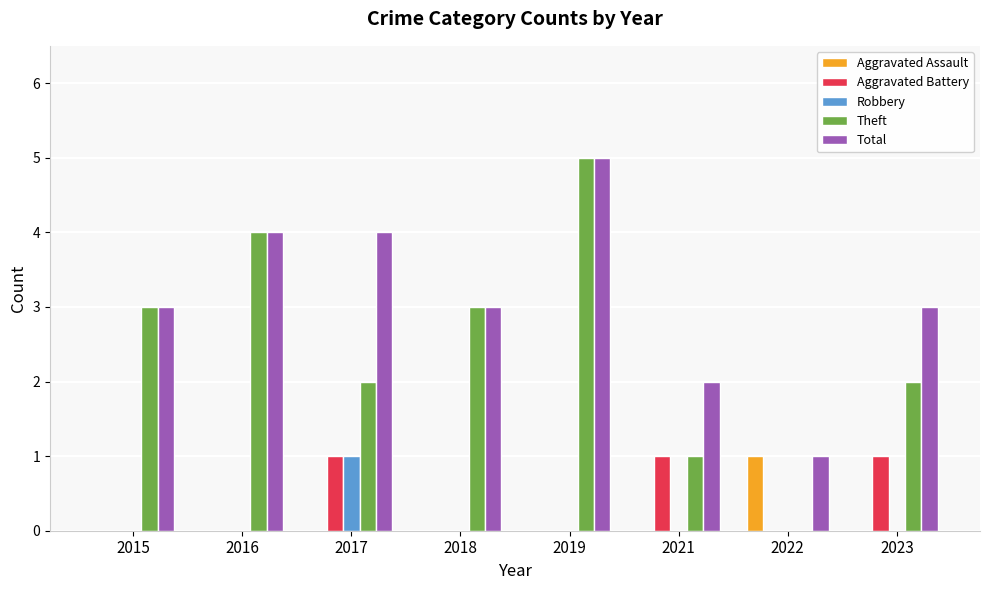

Between 2016 and 2021, which series saw the biggest shift?

Theft